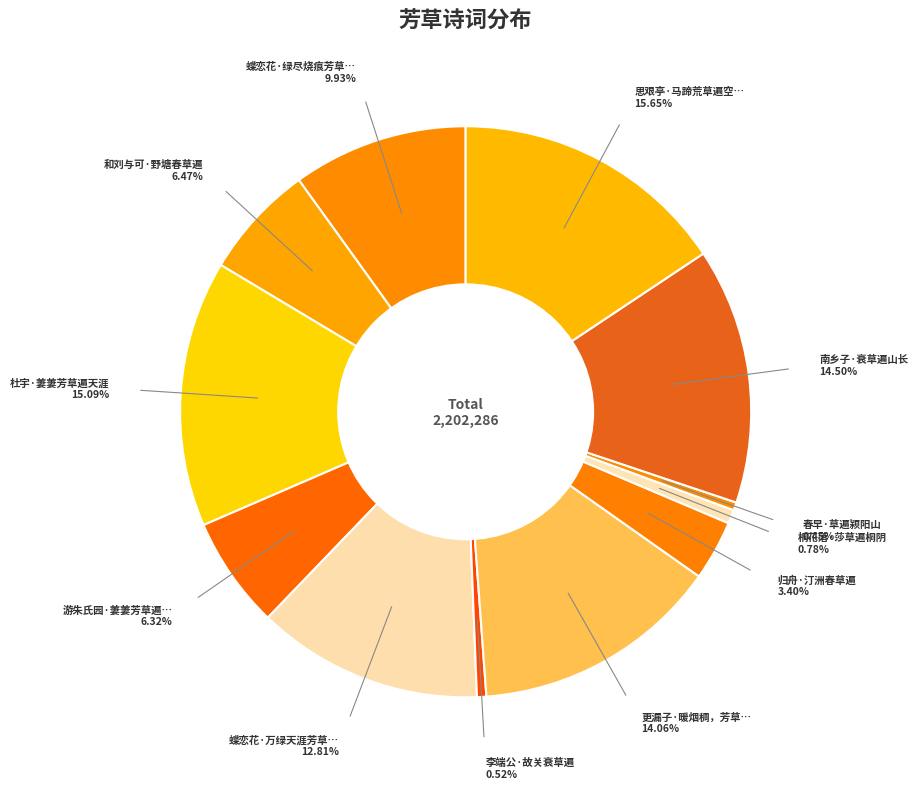

How many slices are in this pie chart?

12